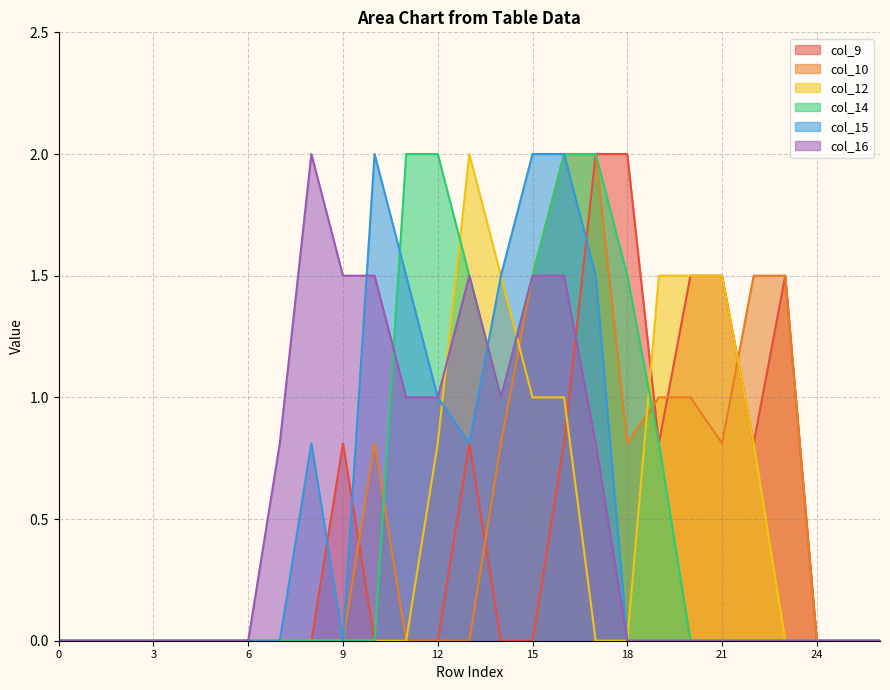

At which category is the sum across all series the highest?

16